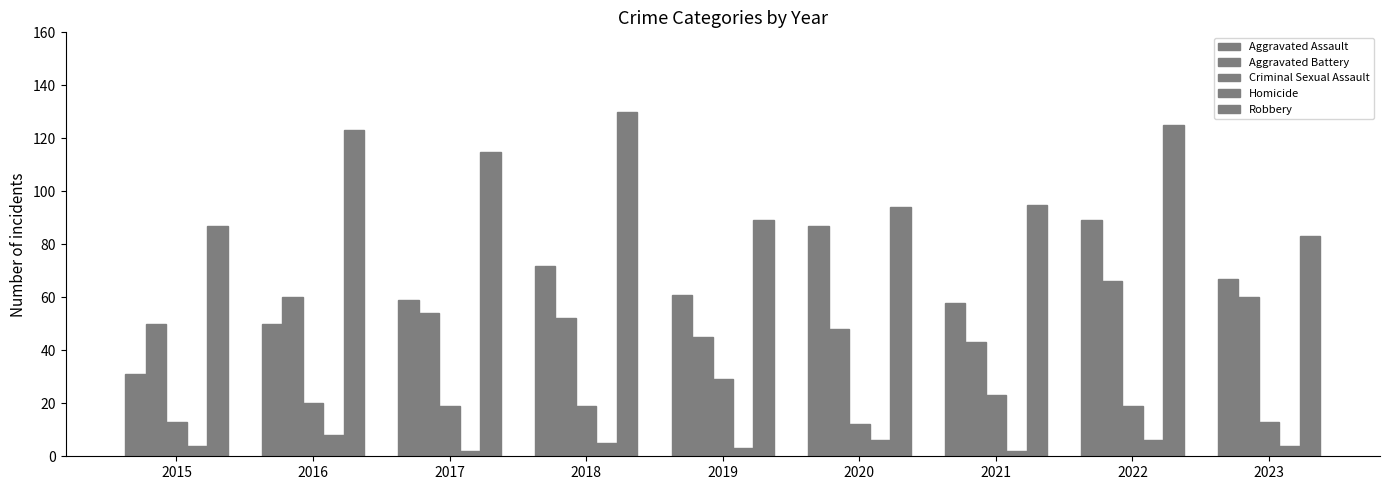

Between 2023 and 2018, which is larger?

2018